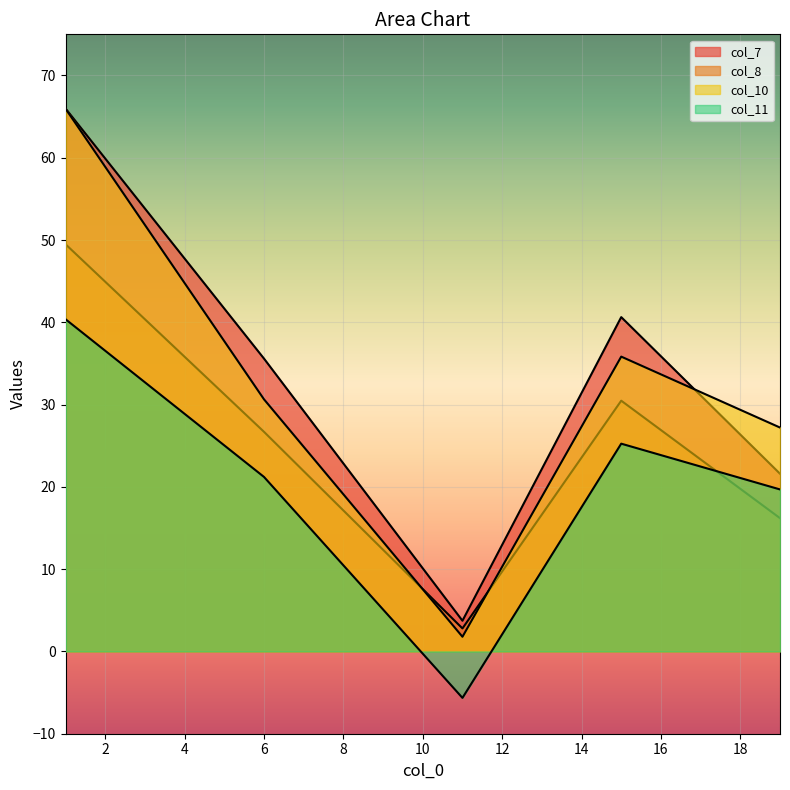

At which label does col_8 first exceed 26?

1